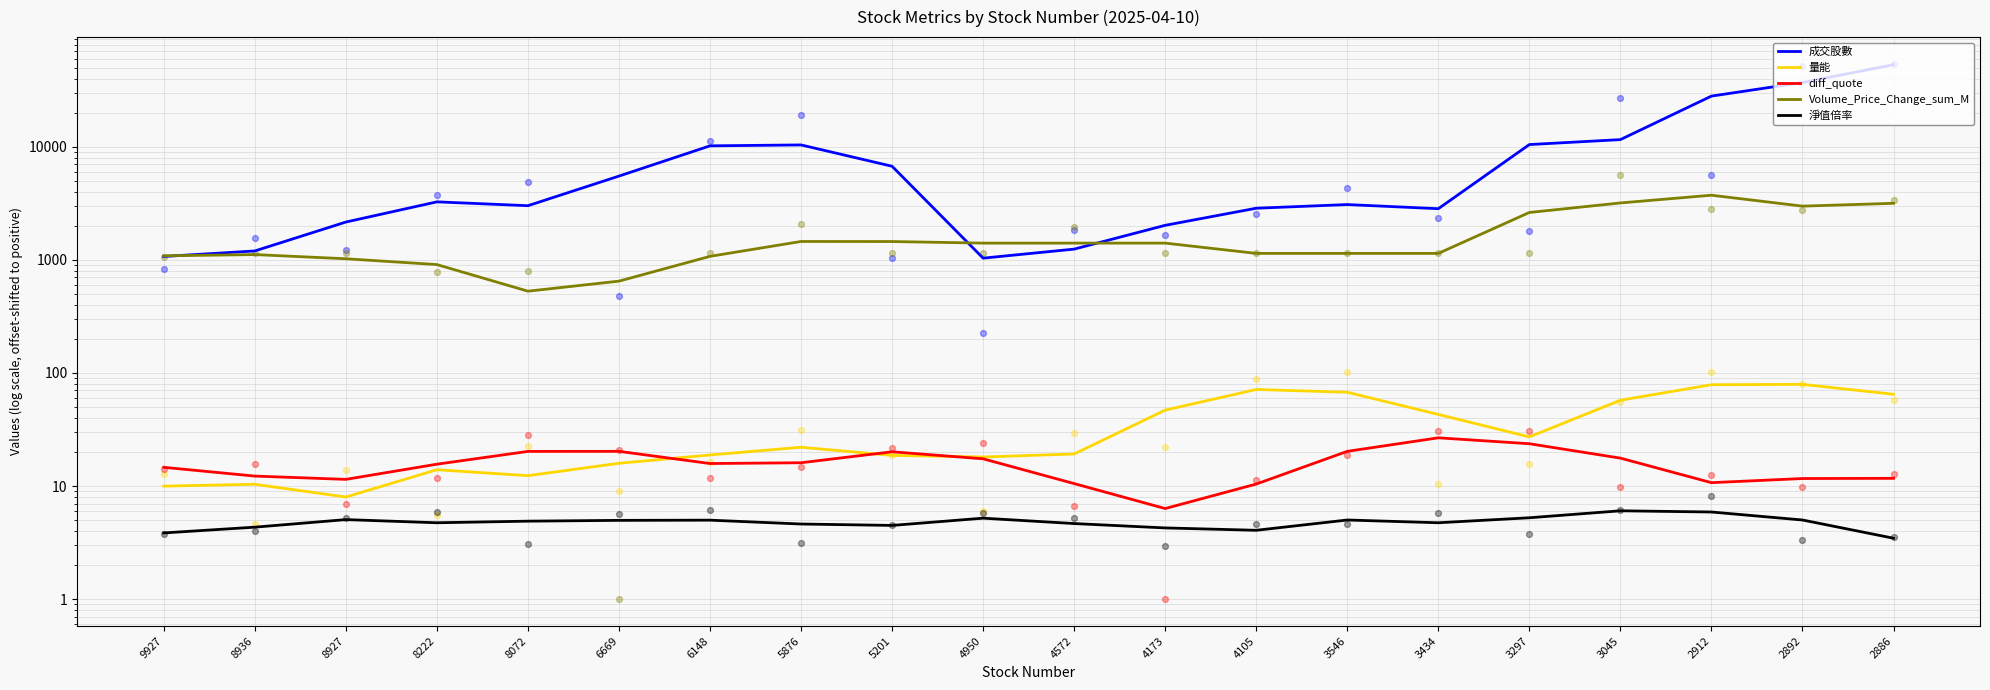

Which series reaches the minimum Y coordinate?

淨值倍率